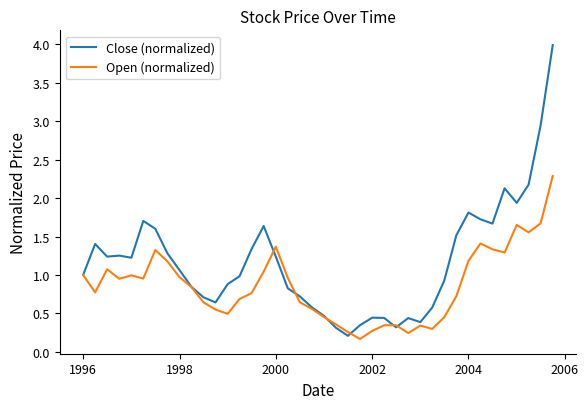

Which series has the largest range (max minus min)?

Close (normalized)